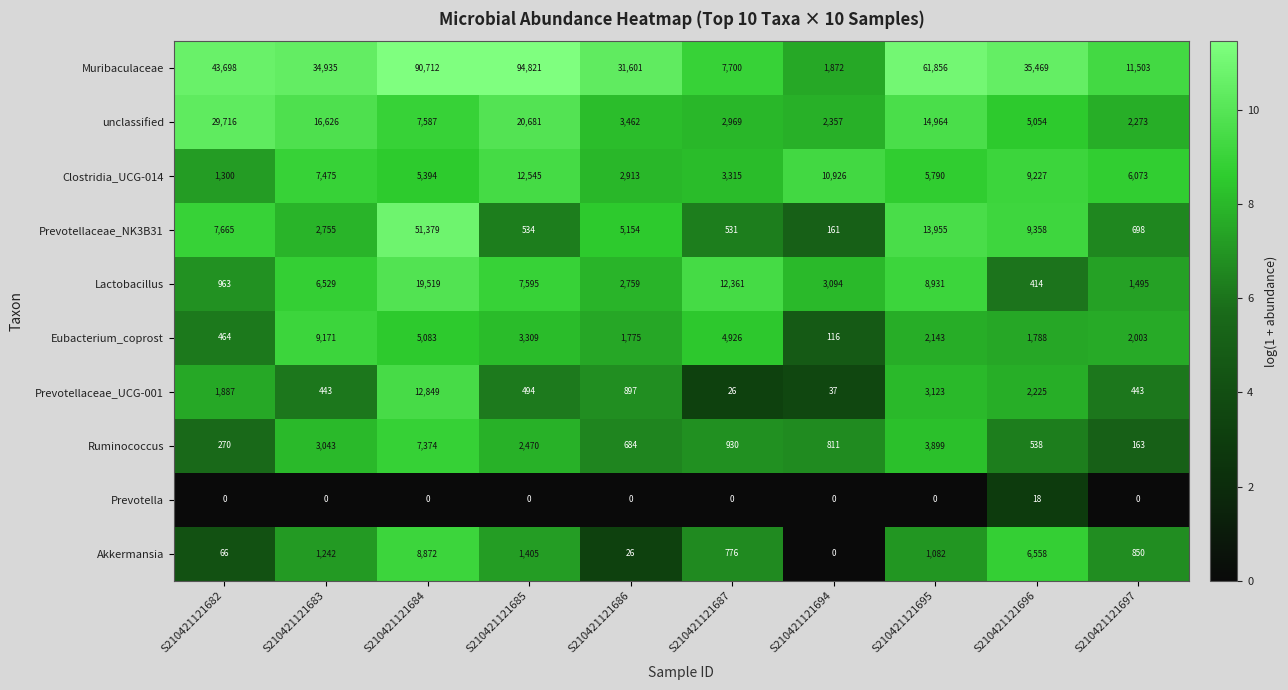

Where is Muribaculaceae nearest to the value 48346?

S210421121682